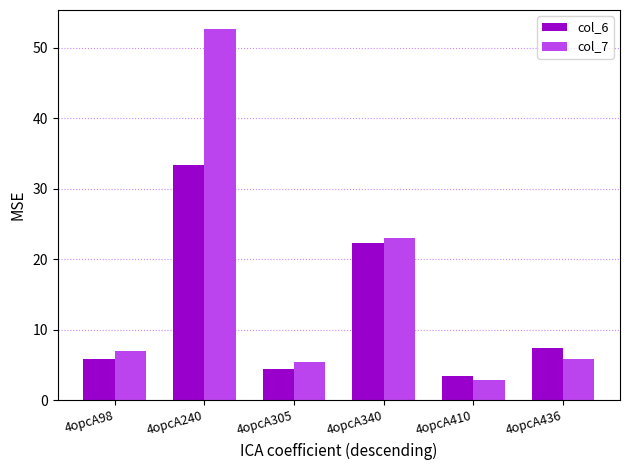

How many data points in col_6 are less than 7?

3